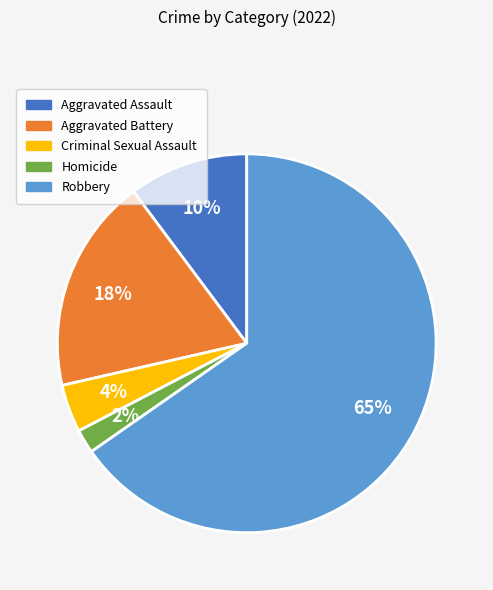

How many segments does this pie chart have?

5